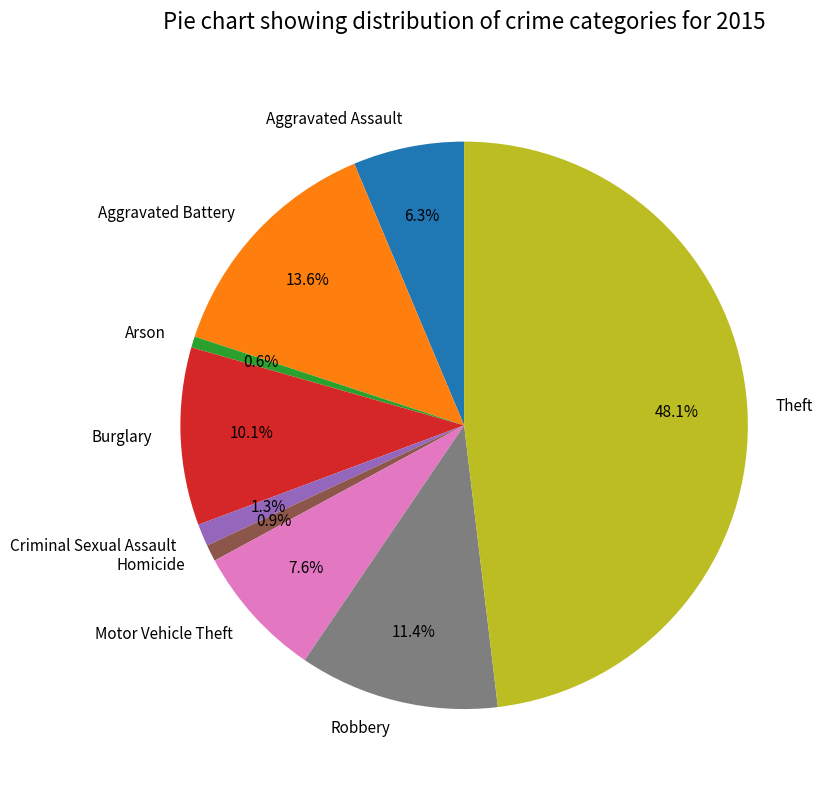

Is the sum of Burglary and Arson greater than half?

No